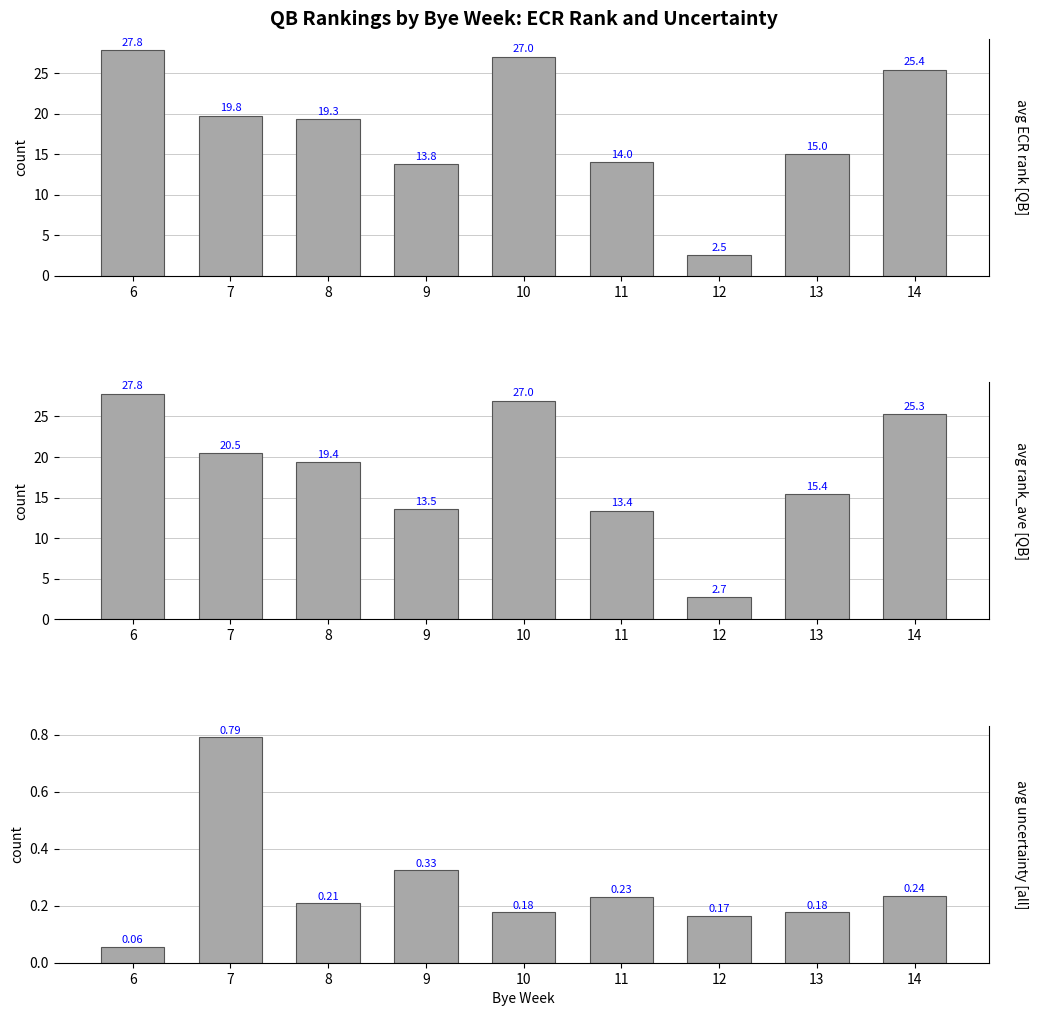

Where is avg uncertainty nearest to the value 0?

6